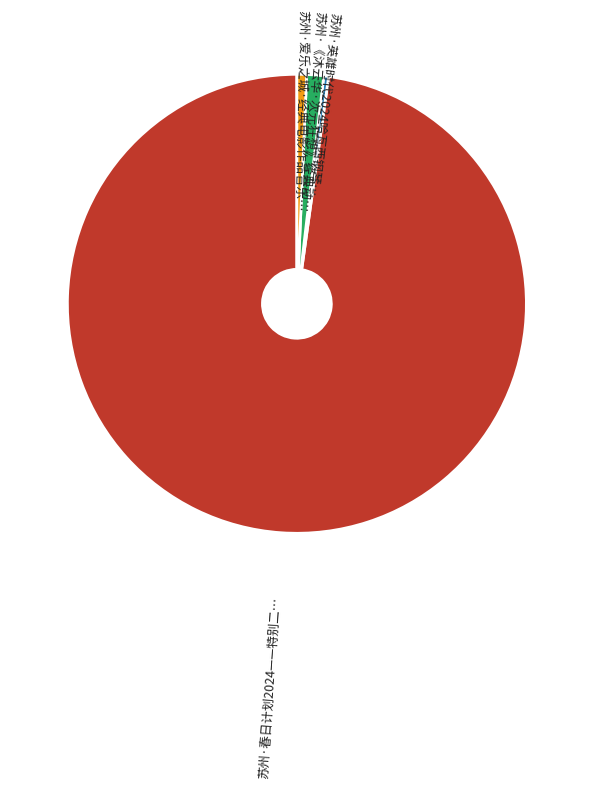

Is there a majority slice in this chart?

Yes